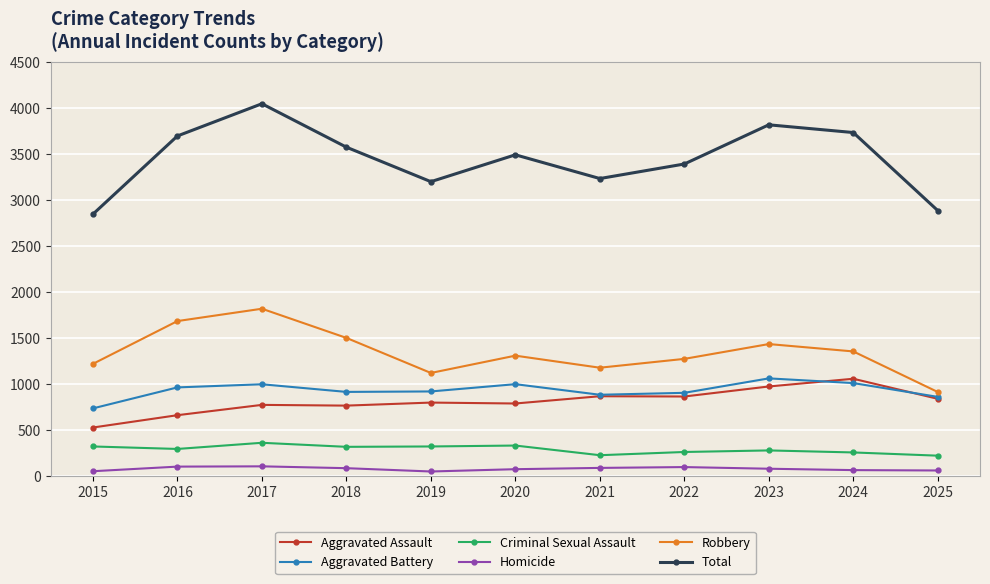

What is the spread (max minus min) of values at 2018?

3489